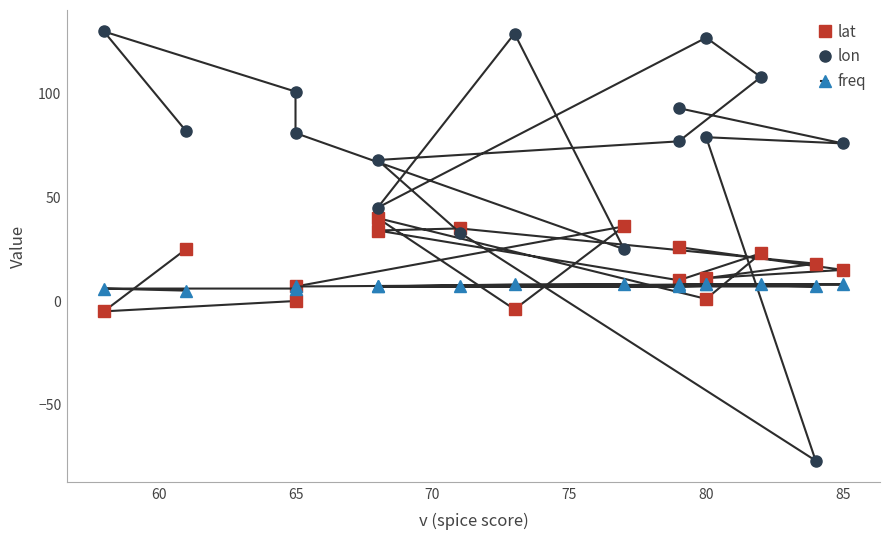

What is the difference between the freq values at 13 and 85?

1